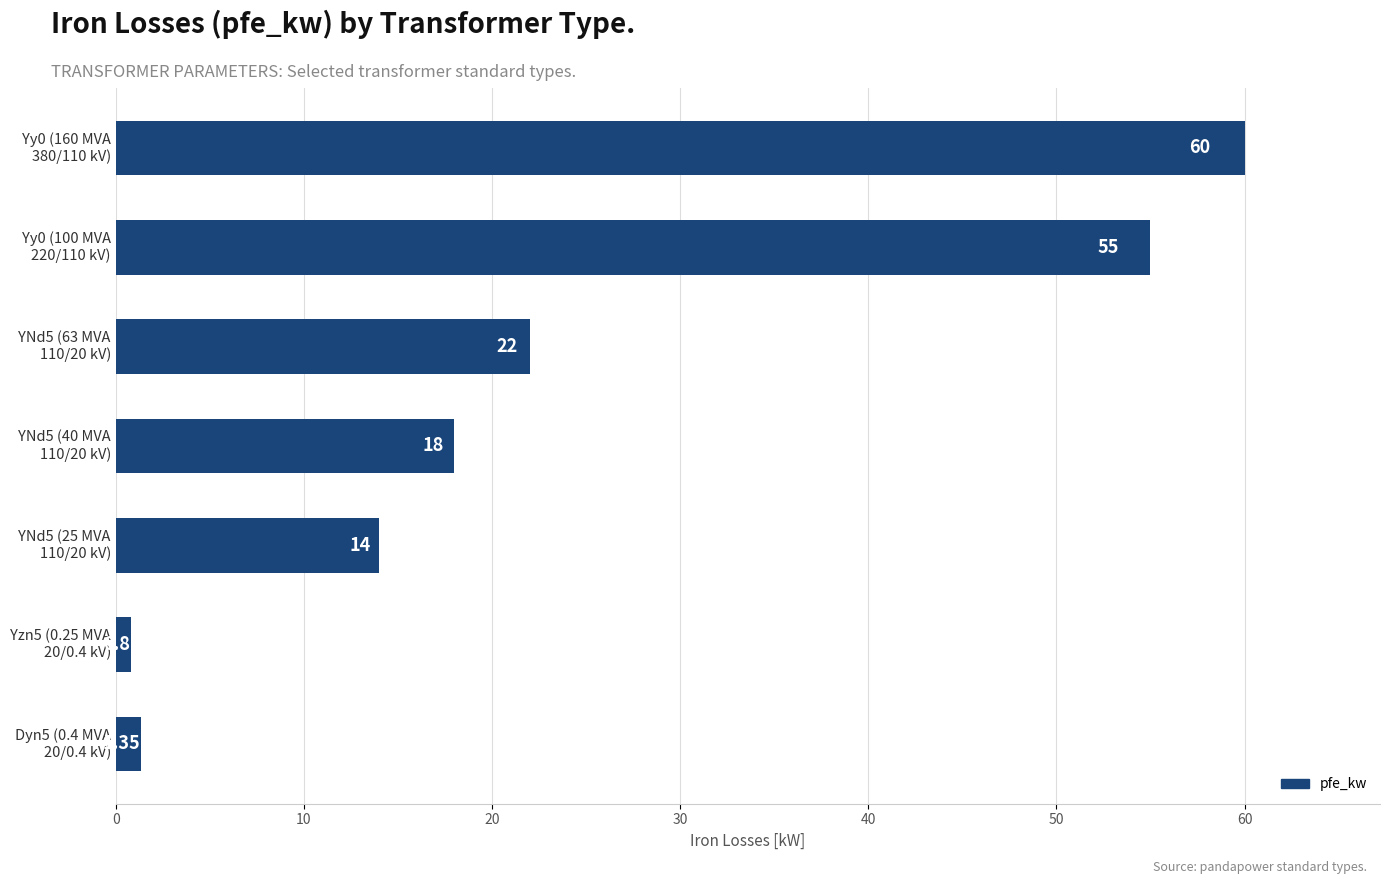

How many bars are there in total?

7